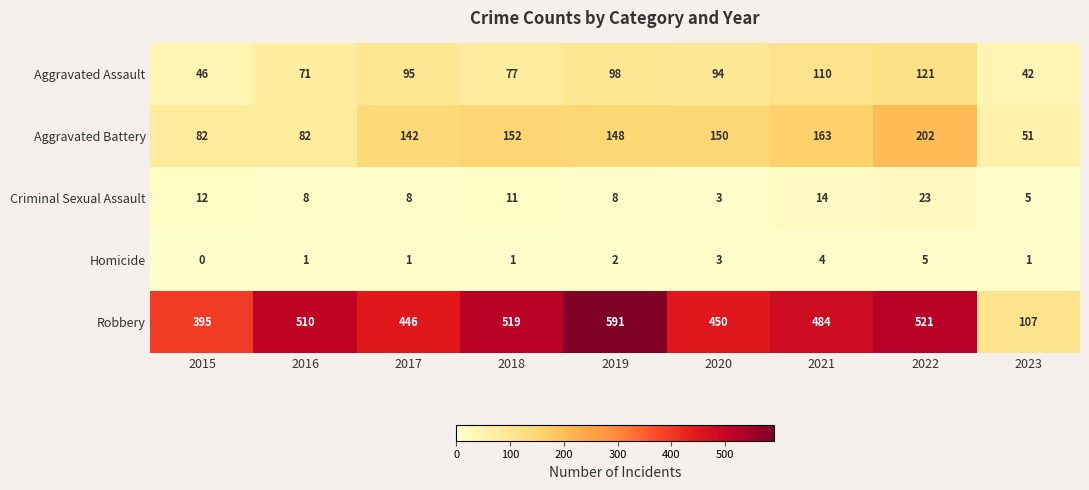

At which category is the sum across all series the highest?

2022